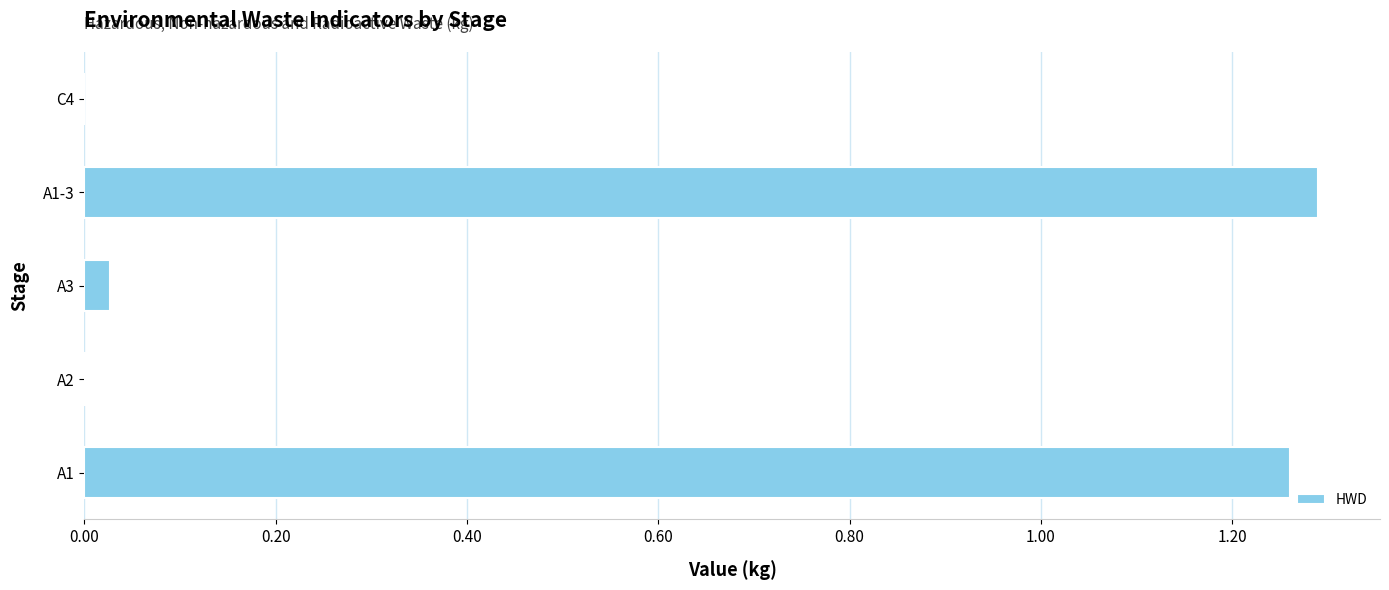

What is the change in value from A1 to C4?

-1.3